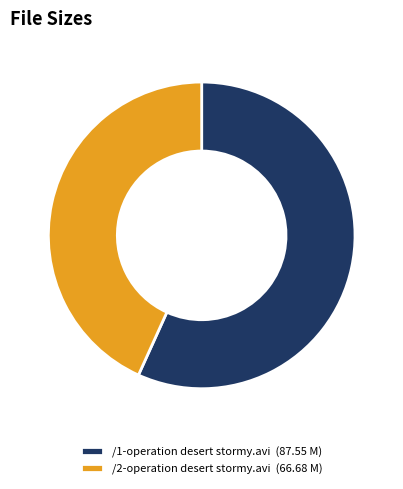

Is it true that /1-operation desert stormy.avi (87.55 M) is 57% of the pie?

True